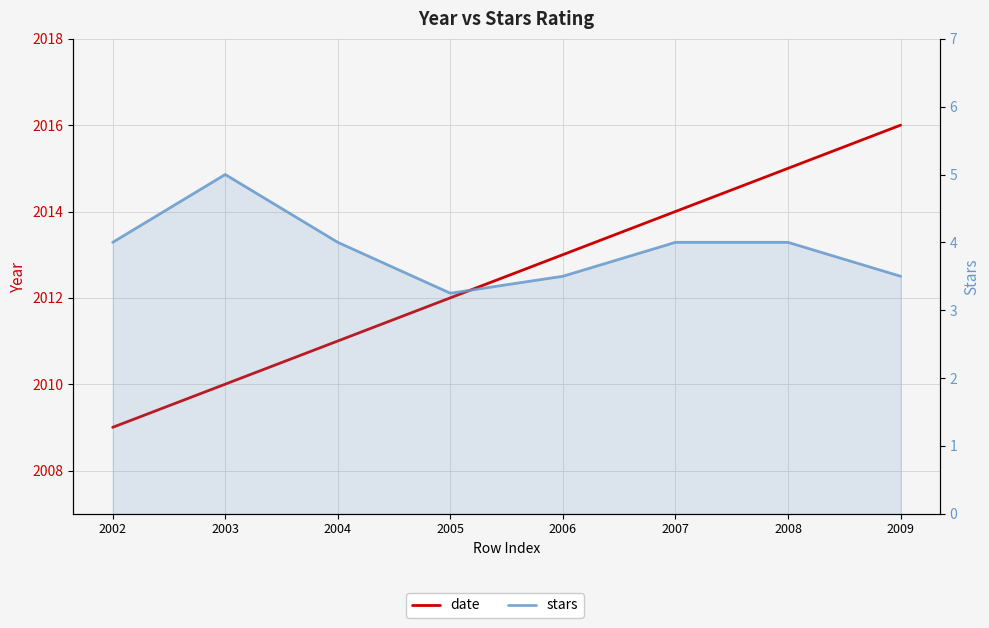

Which series has the widest spread of values?

date